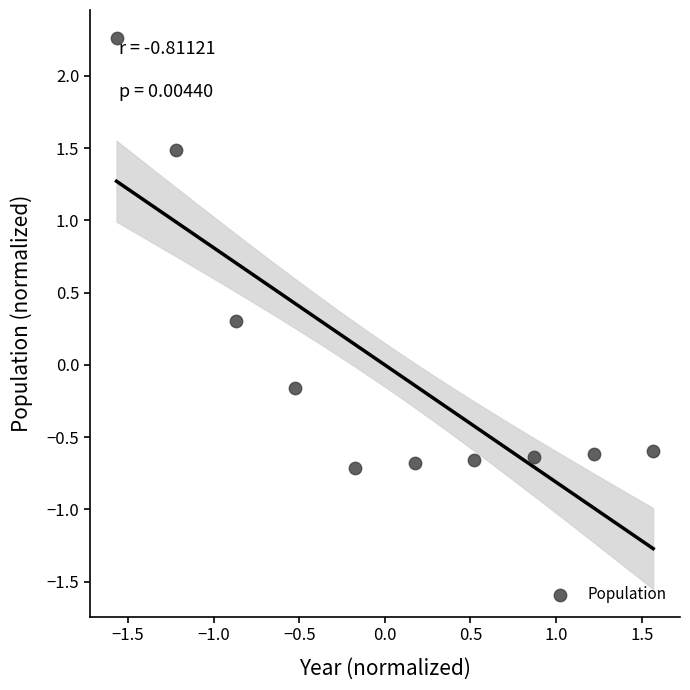

What is the range of X values (max minus min)?

3.1